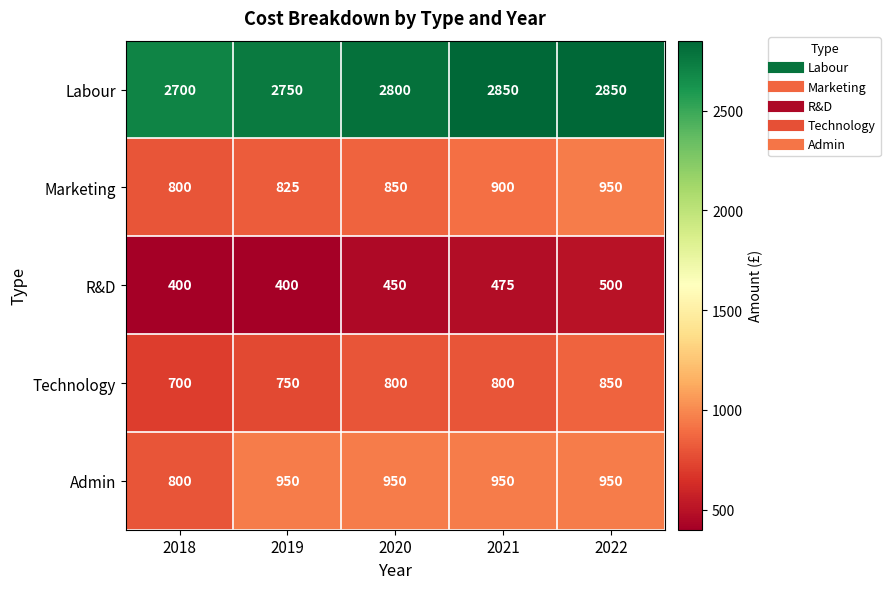

Which series has the largest total across all categories?

Labour